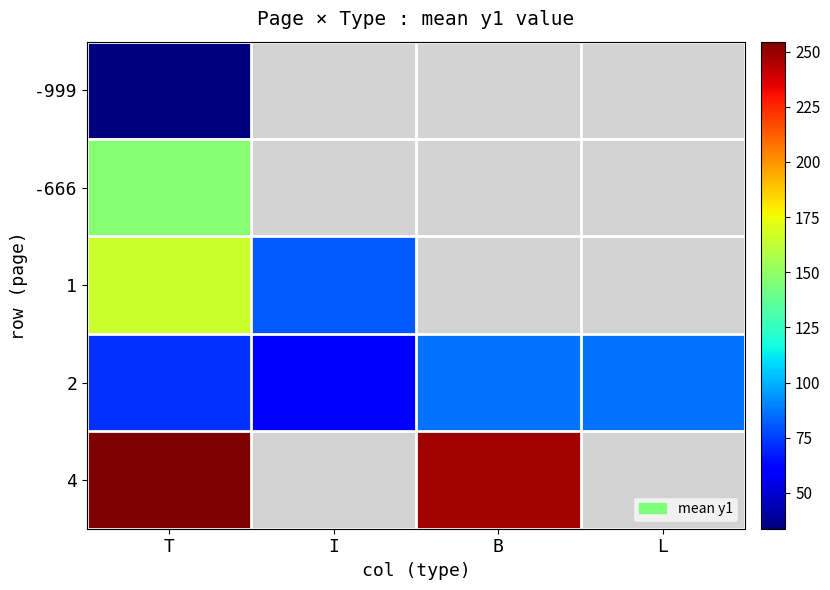

What is the highest value of the 1 series?

165.0